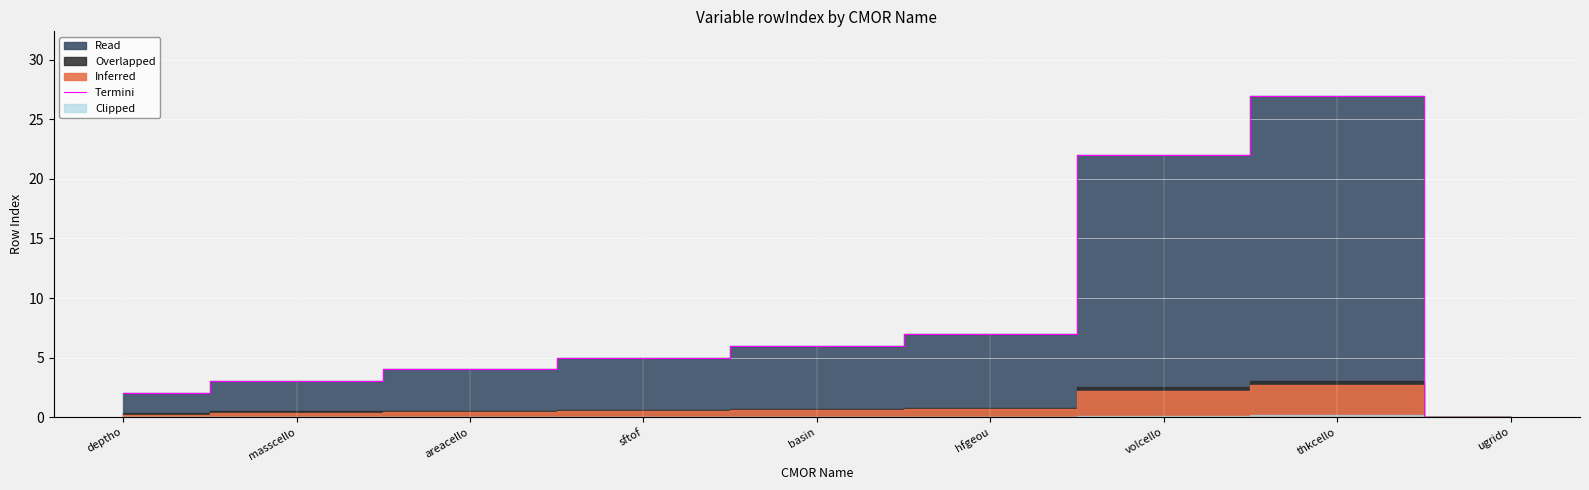

Rank the categories by value from lowest to highest.

ugrido, deptho, masscello, areacello, sftof, basin, hfgeou, volcello, thkcello